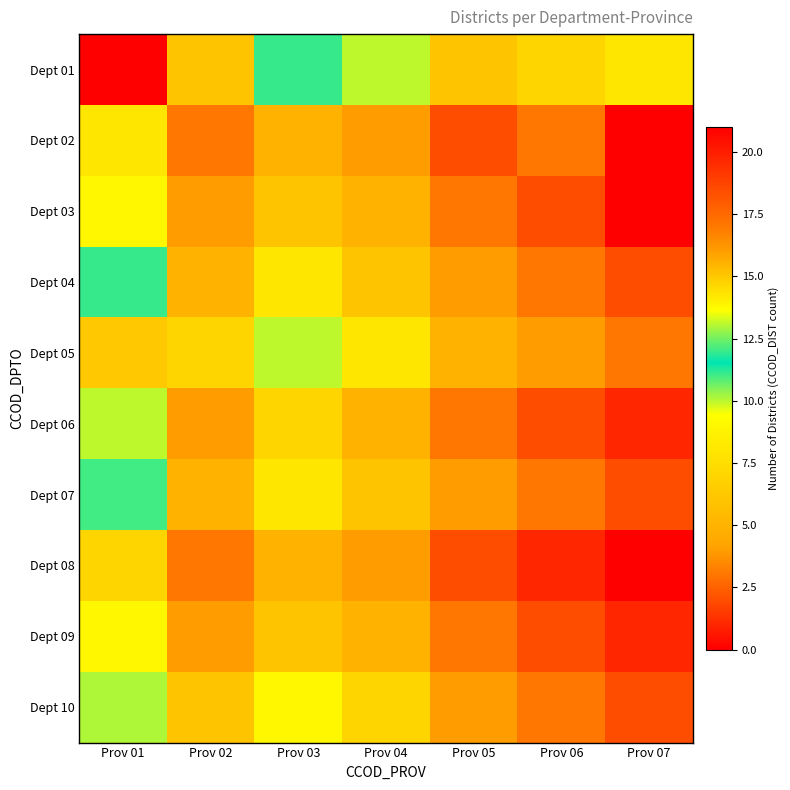

Reading right to left, list all the values displayed in this chart.

Dept 01: Prov 07=8	Prov 06=7	Prov 05=6	Prov 04=10	Prov 03=12	Prov 02=6	Prov 01=21
Dept 02: Prov 07=0	Prov 06=3	Prov 05=2	Prov 04=4	Prov 03=5	Prov 02=3	Prov 01=8
Dept 03: Prov 07=0	Prov 06=2	Prov 05=3	Prov 04=5	Prov 03=6	Prov 02=4	Prov 01=9
Dept 04: Prov 07=2	Prov 06=3	Prov 05=4	Prov 04=6	Prov 03=8	Prov 02=5	Prov 01=12
Dept 05: Prov 07=3	Prov 06=4	Prov 05=5	Prov 04=8	Prov 03=10	Prov 02=7	Prov 01=15
Dept 06: Prov 07=1	Prov 06=2	Prov 05=3	Prov 04=5	Prov 03=7	Prov 02=4	Prov 01=10
Dept 07: Prov 07=2	Prov 06=3	Prov 05=4	Prov 04=6	Prov 03=8	Prov 02=5	Prov 01=11
Dept 08: Prov 07=0	Prov 06=1	Prov 05=2	Prov 04=4	Prov 03=5	Prov 02=3	Prov 01=7
Dept 09: Prov 07=1	Prov 06=2	Prov 05=3	Prov 04=5	Prov 03=6	Prov 02=4	Prov 01=9
Dept 10: Prov 07=2	Prov 06=3	Prov 05=4	Prov 04=7	Prov 03=9	Prov 02=6	Prov 01=13